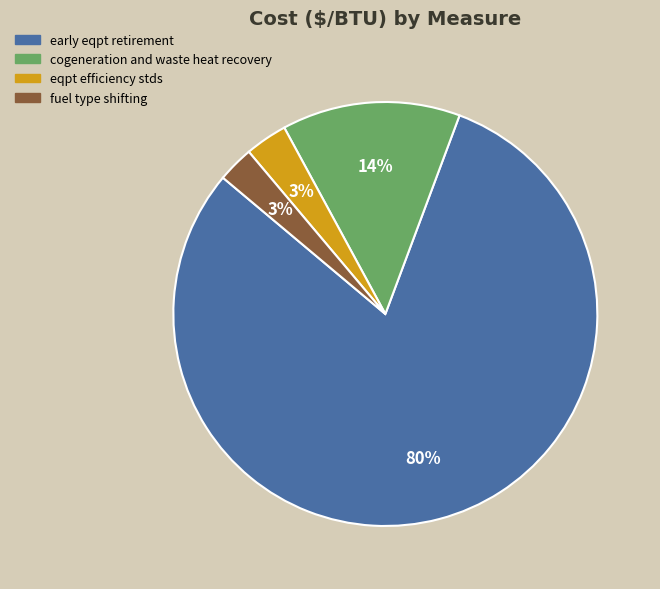

How many slices are in this pie chart?

4